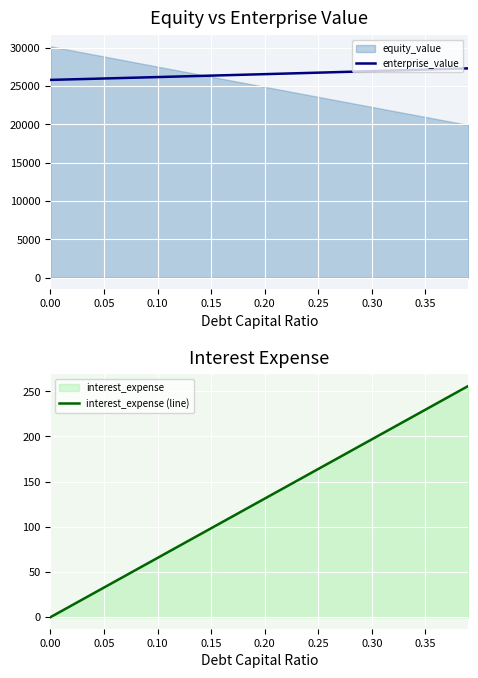

Which has a higher value, 33 or 0.35?

33